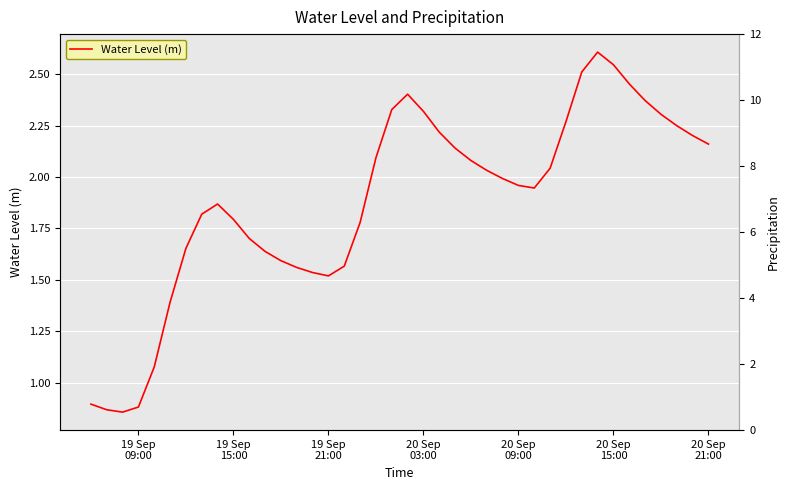

What is the maximum value shown in the chart?

2.6